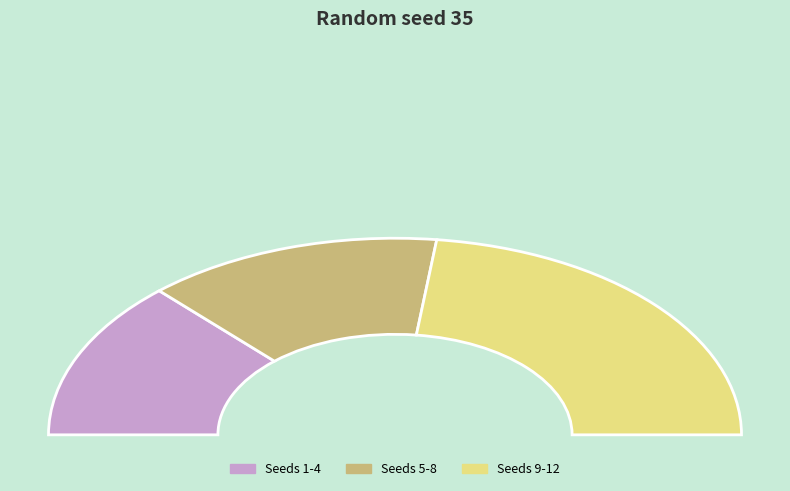

What is the ratio of the value at 11 to the value at 6?

4.4